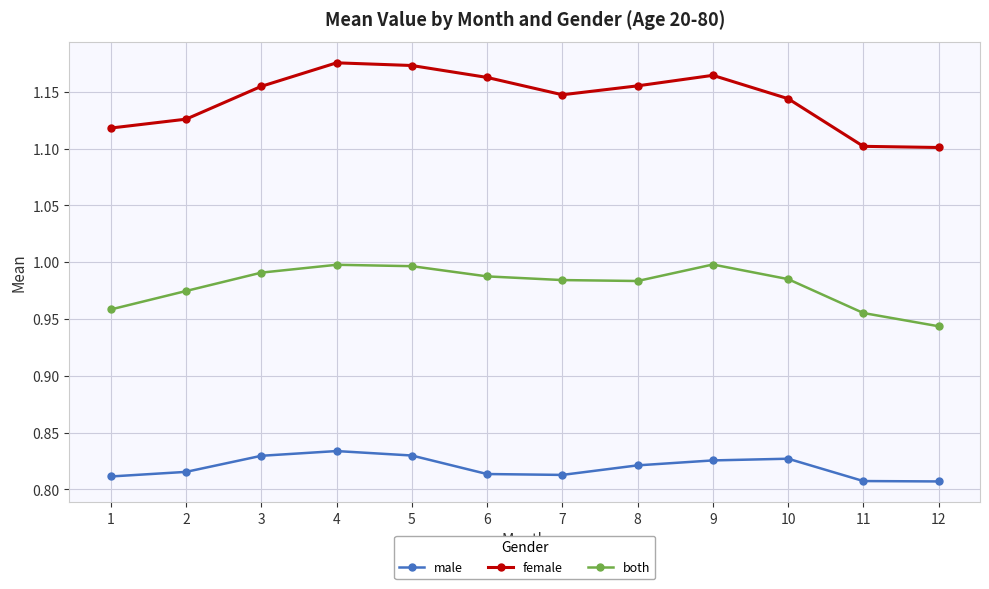

What is the sum of all both values?

11.8